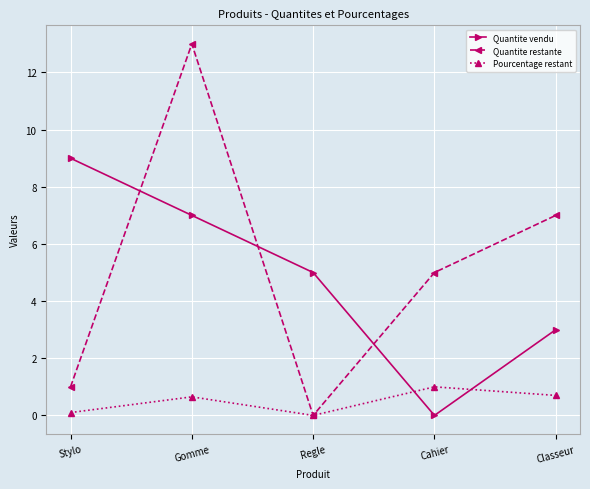

Which series has the widest spread of values?

Quantite restante